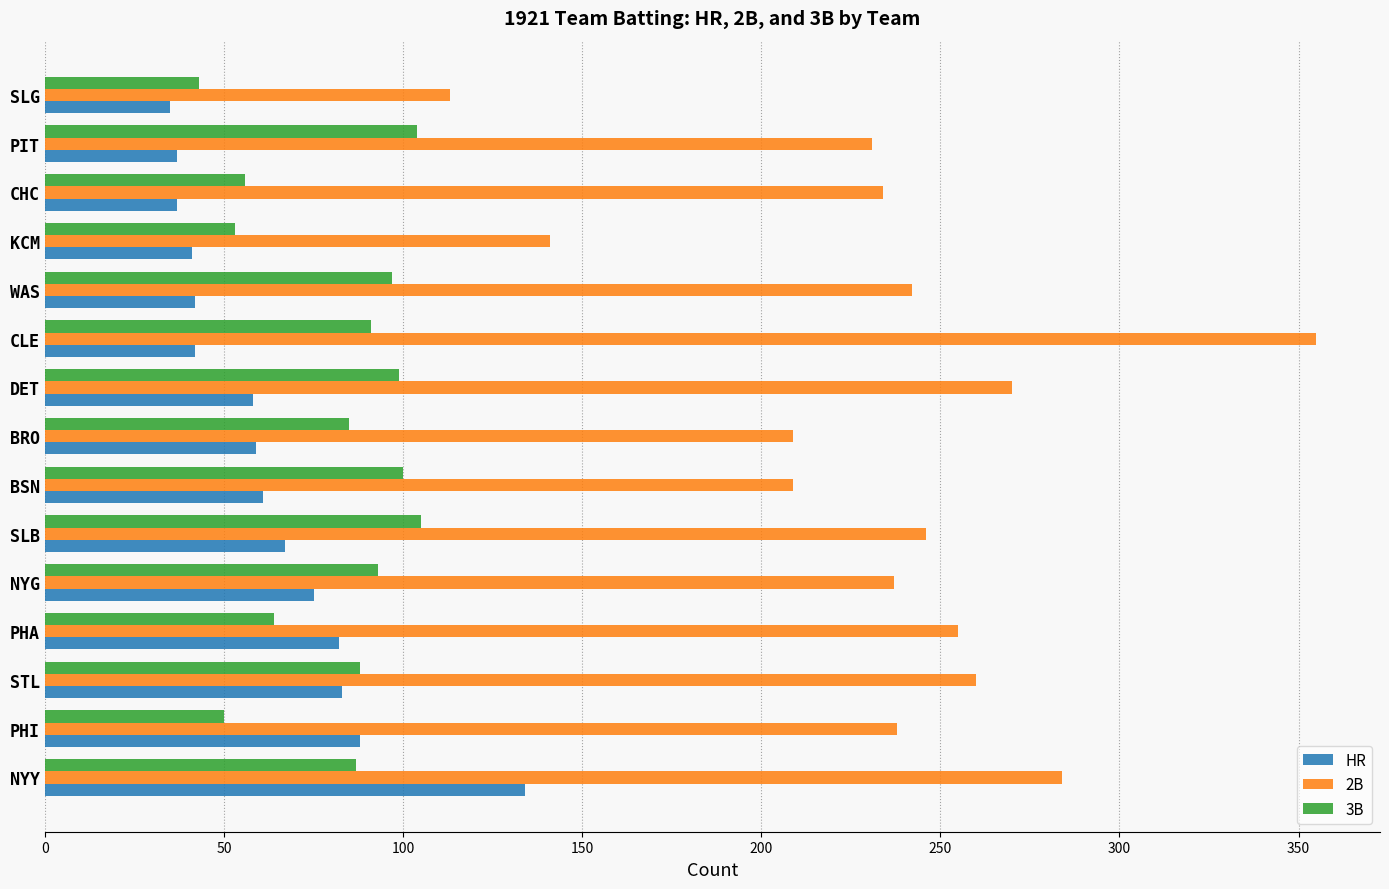

Is it true that HR equals 37 at PIT?

True